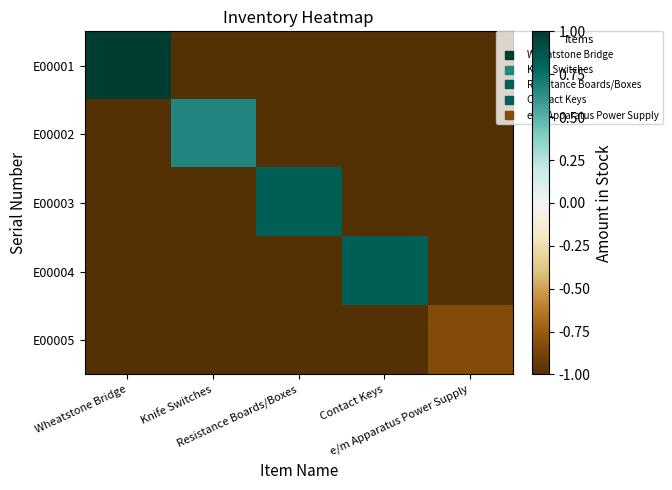

How many series are shown in this chart?

5